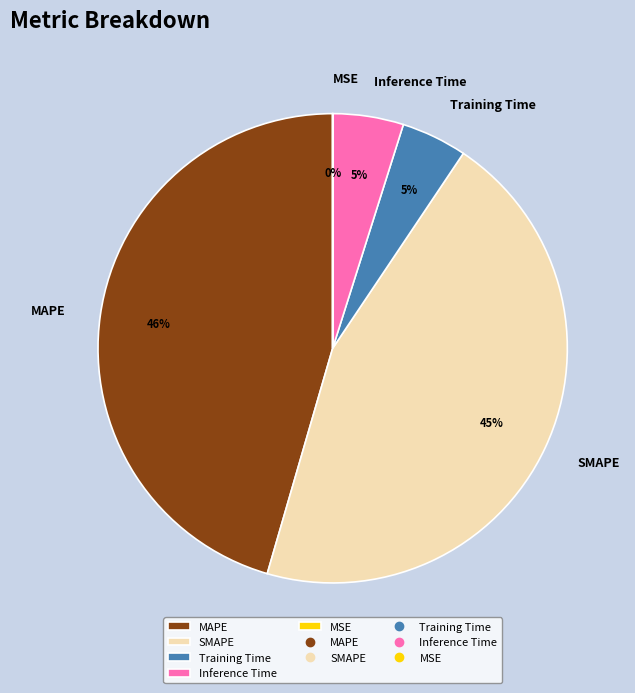

To the nearest percent, what portion does MAPE represent?

46%